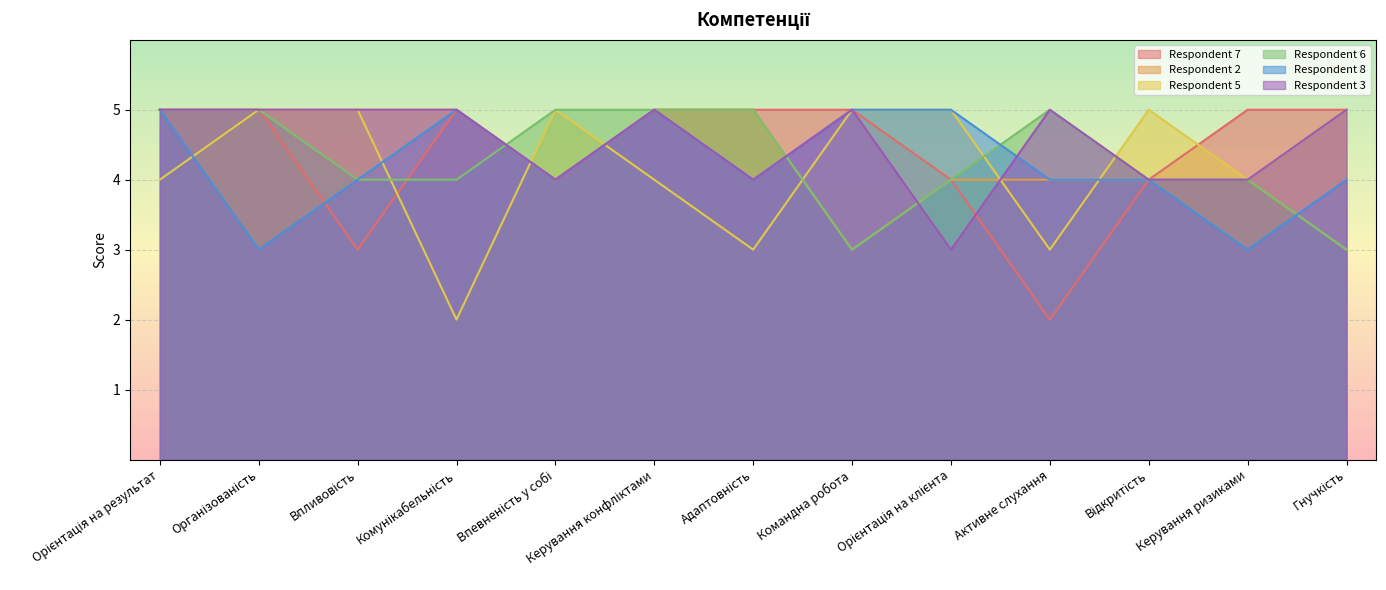

What is the label of the 12th point from the right?

Організованість